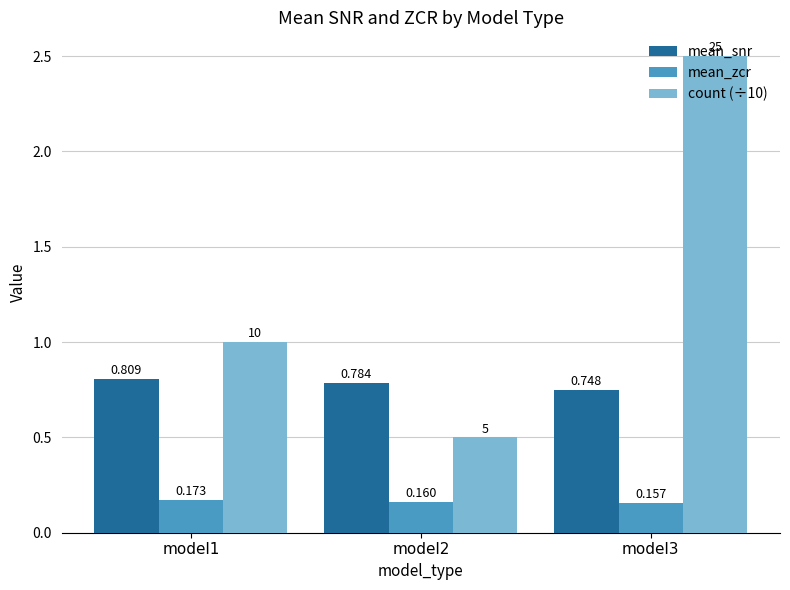

What is the sum of the mean_zcr values at model1 and model2?

0.3